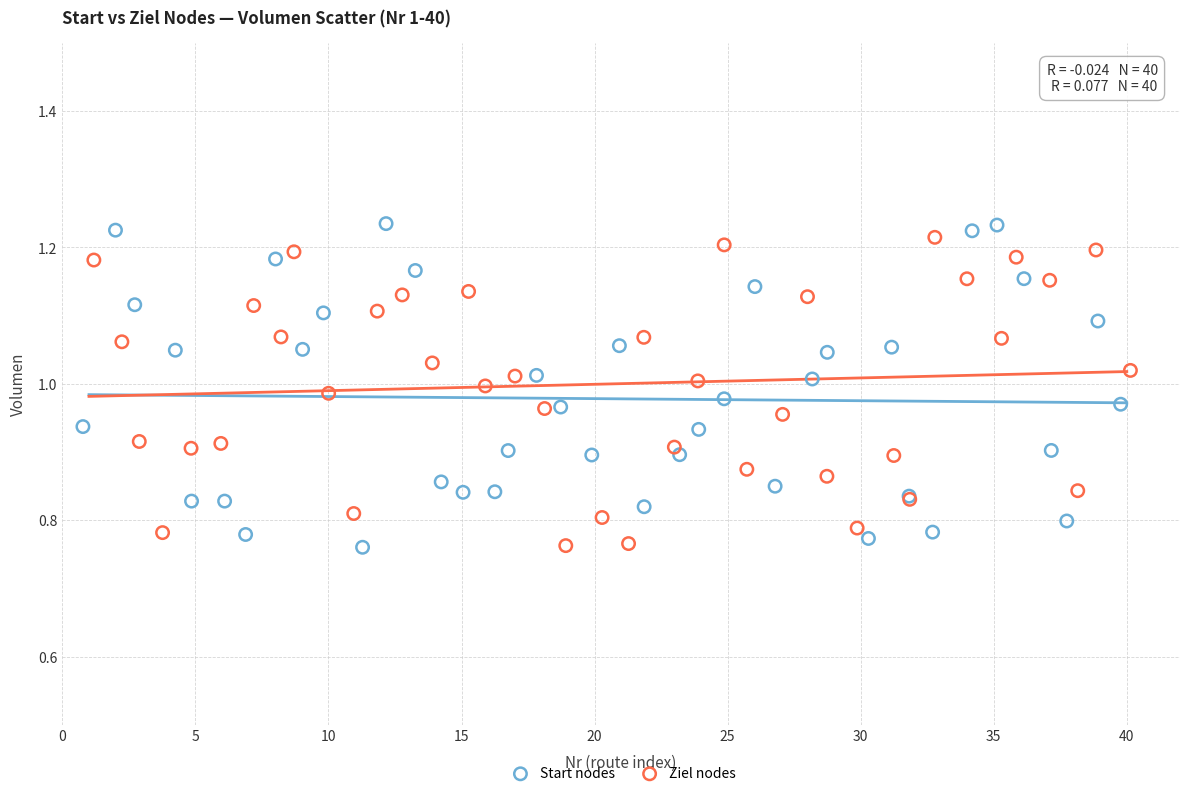

Which series has the widest spread of Y values?

Start nodes